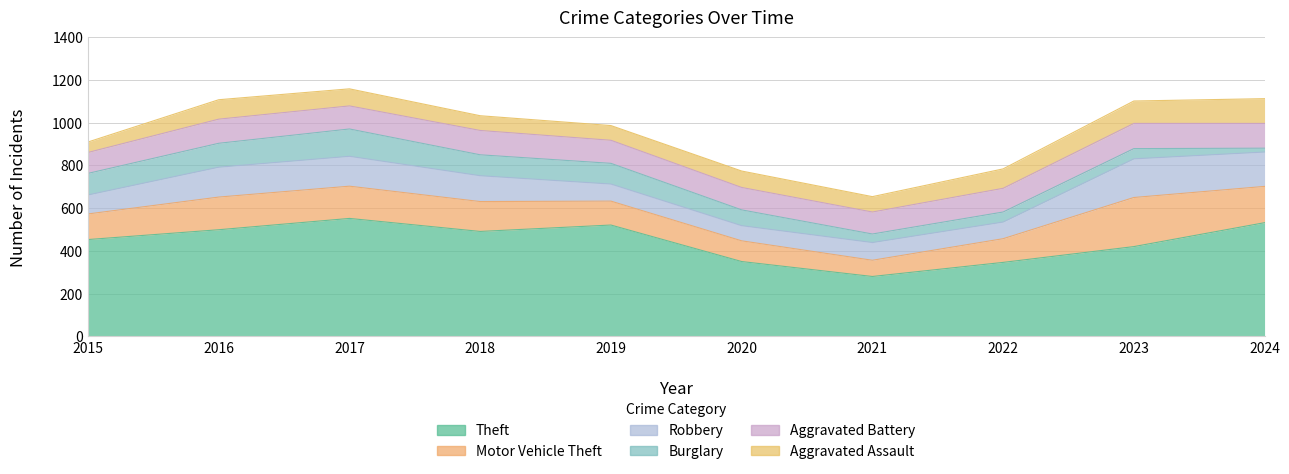

At 2020, list the series in order from smallest to largest.

Robbery, Burglary, Aggravated Assault, Motor Vehicle Theft, Aggravated Battery, Theft